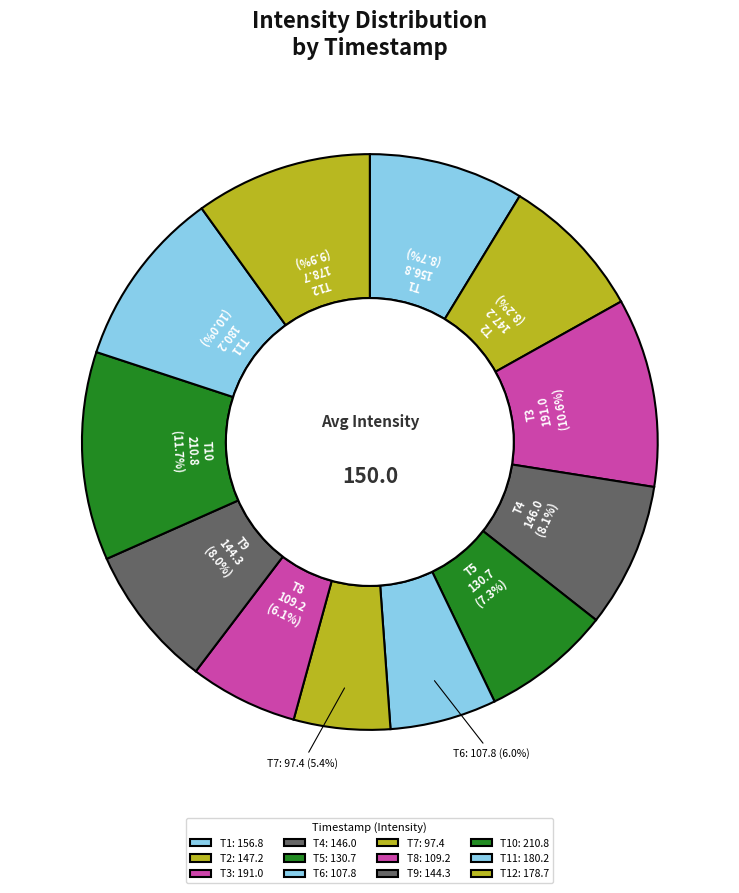

Is there a majority slice in this chart?

No